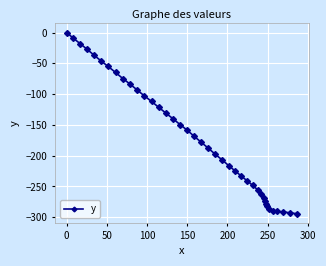

What is the minimum value shown in the chart?

-294.4